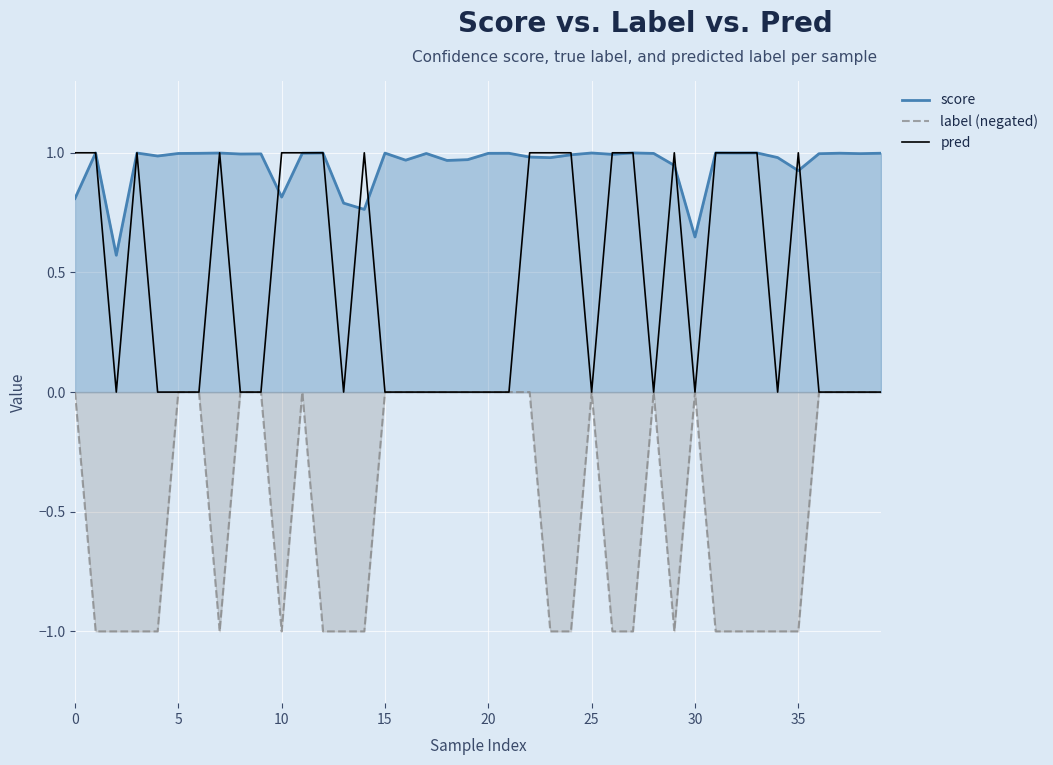

True or false: pred and label (negated) intersect in this chart.

False